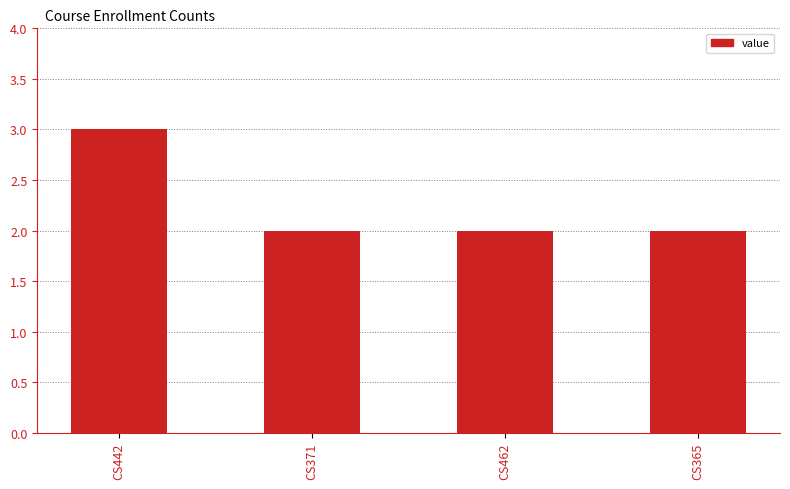

At which category does the chart reach its peak across all series?

CS442